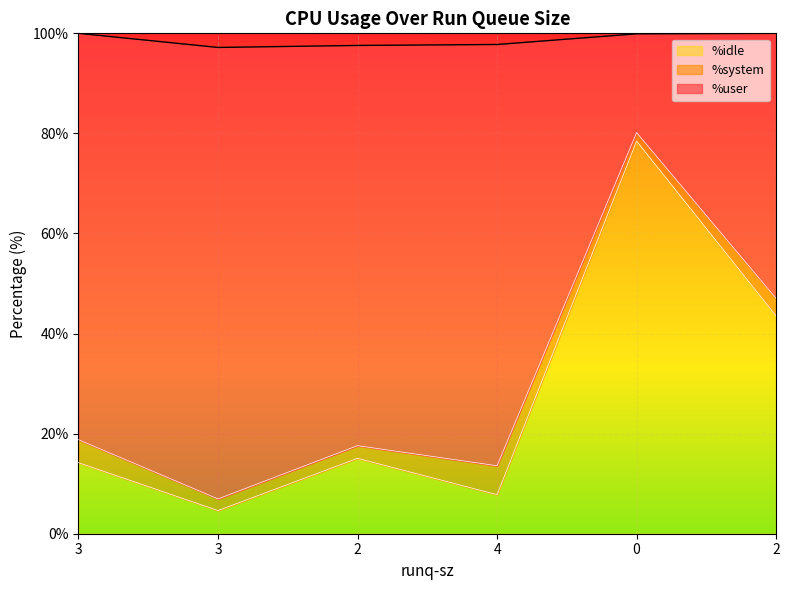

Which series has the largest range (max minus min)?

%idle